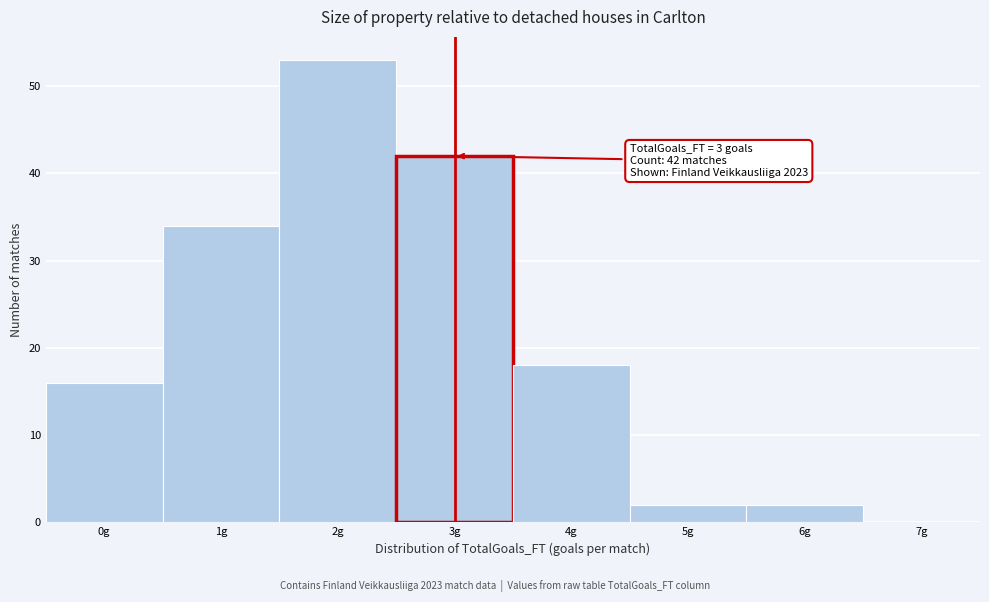

Which range on the x-axis has the tallest bar?

1.5 to 2.5